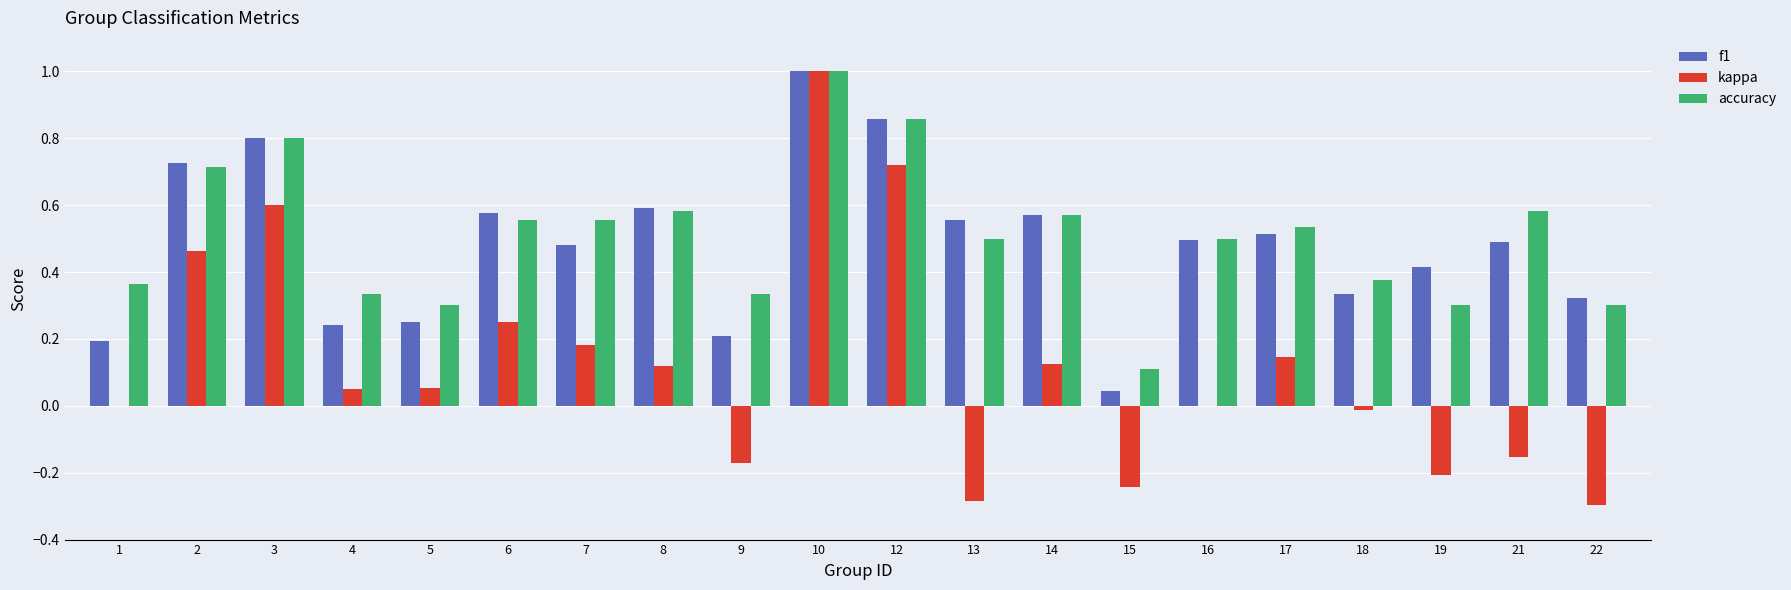

Is it true that kappa equals -0.1 at 22?

False